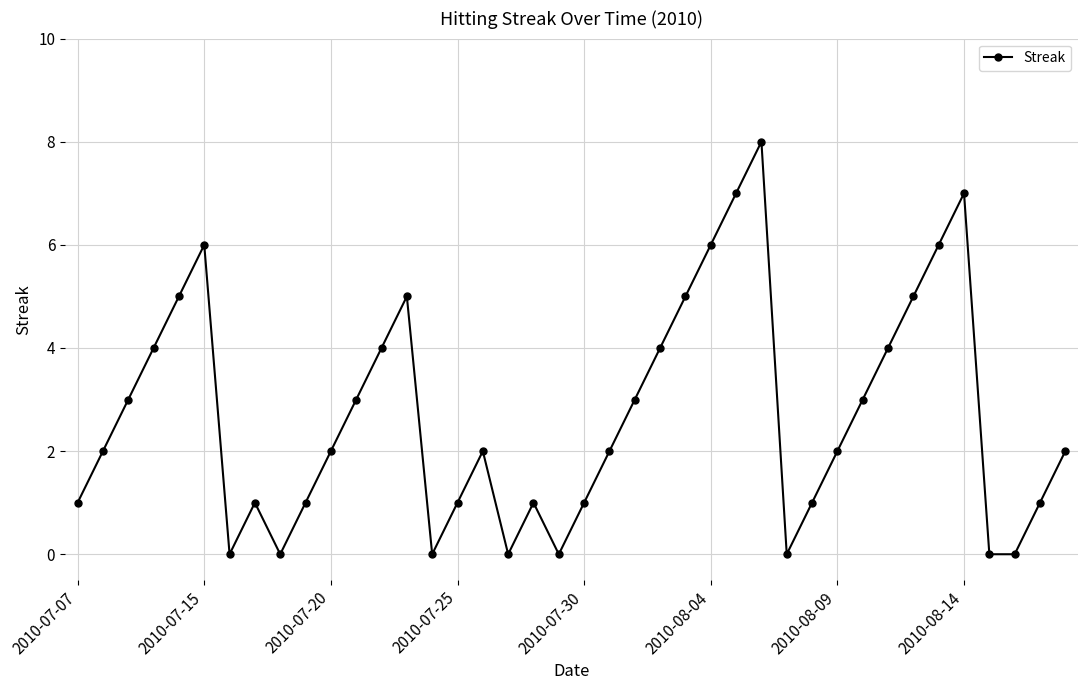

What is the difference between the second highest and second lowest values?

7